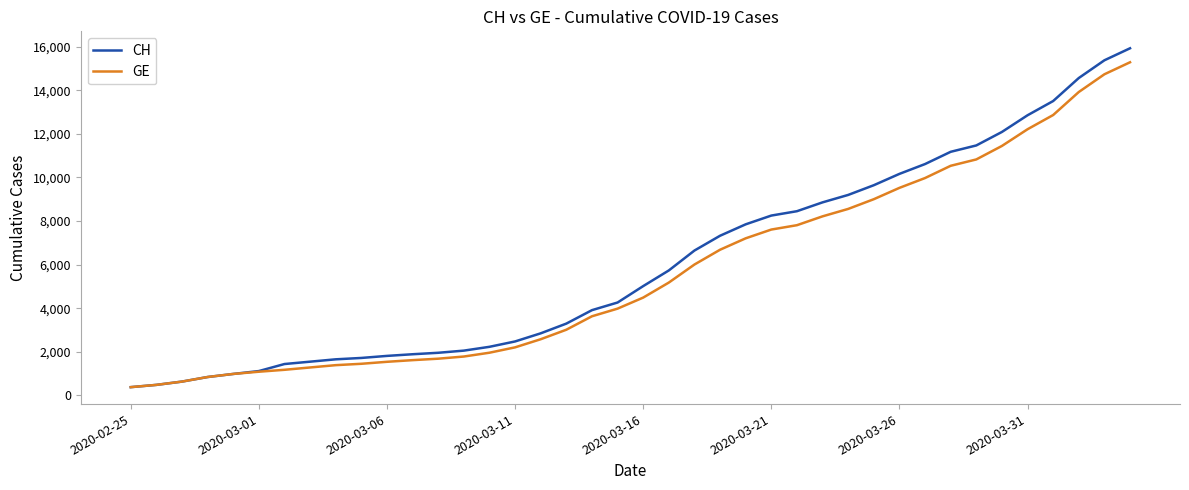

Which series has the largest range (max minus min)?

CH